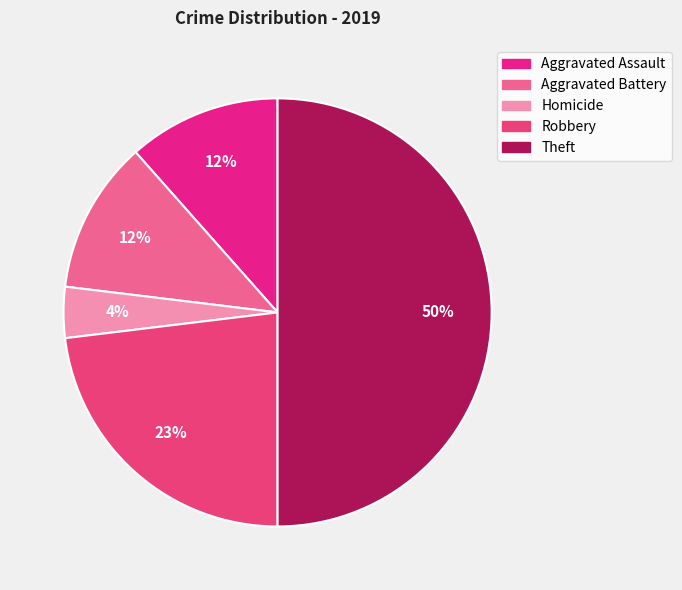

The Robbery slice represents 23% of the pie. True or false?

True